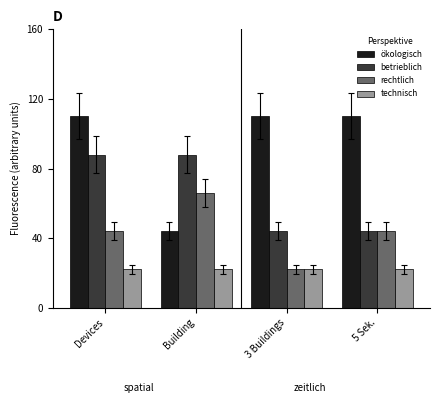

What is the label of the 3rd bar from the left?

3 Buildings